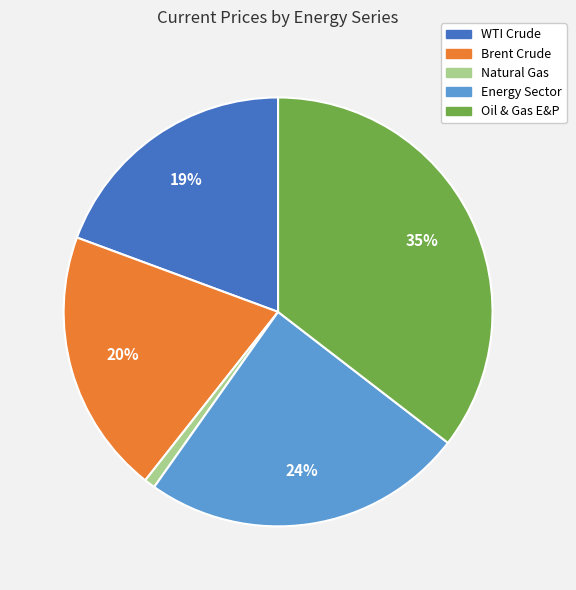

Do Brent Crude and WTI Crude together represent more than half of the pie?

No